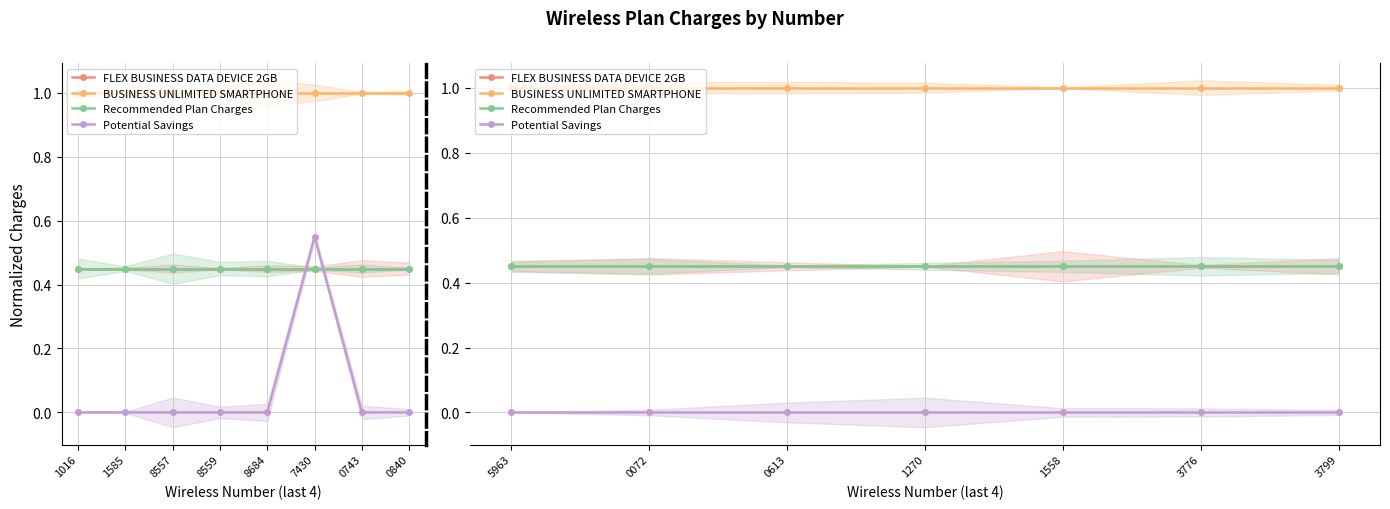

True or false: FLEX BUSINESS DATA DEVICE 2GB and BUSINESS UNLIMITED SMARTPHONE cross at least once.

False